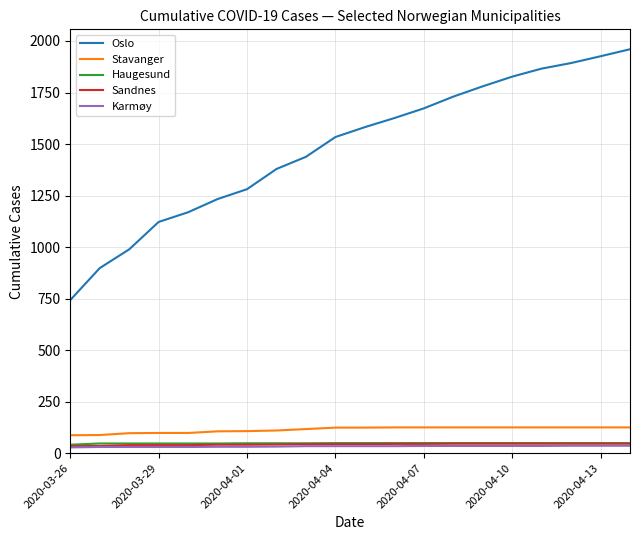

Which series has the largest total across all categories?

Oslo